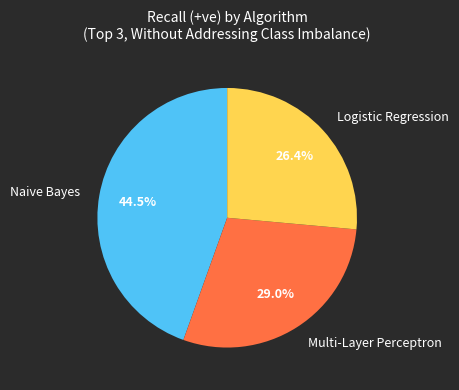

How much of the chart is everything except Naive Bayes?

55.5%